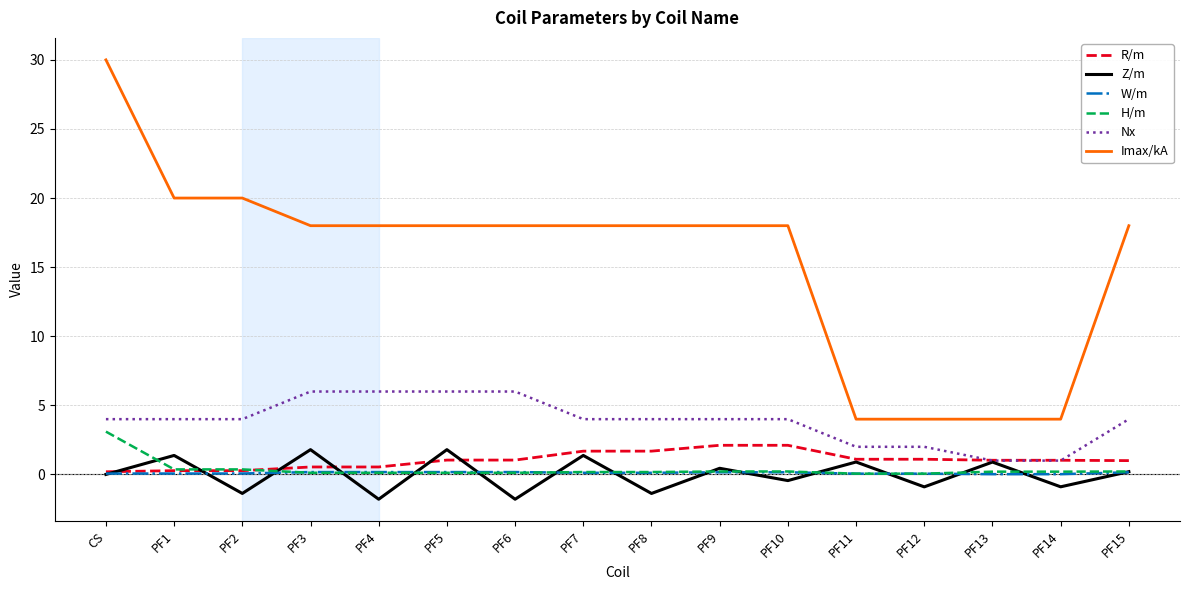

Is it true that W/m equals 0.1 at PF12?

True